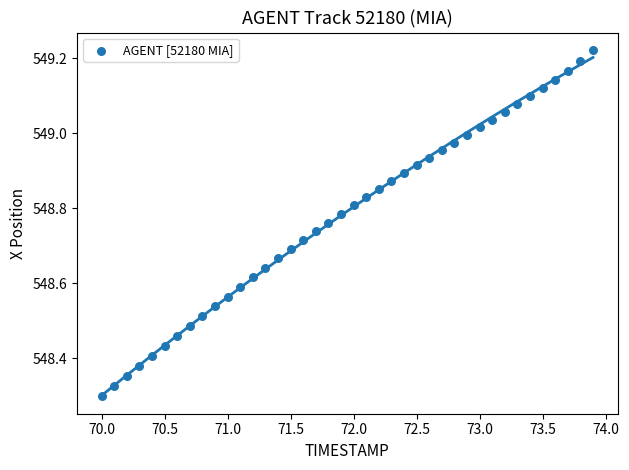

What is the range of Y values (max minus min)?

0.9